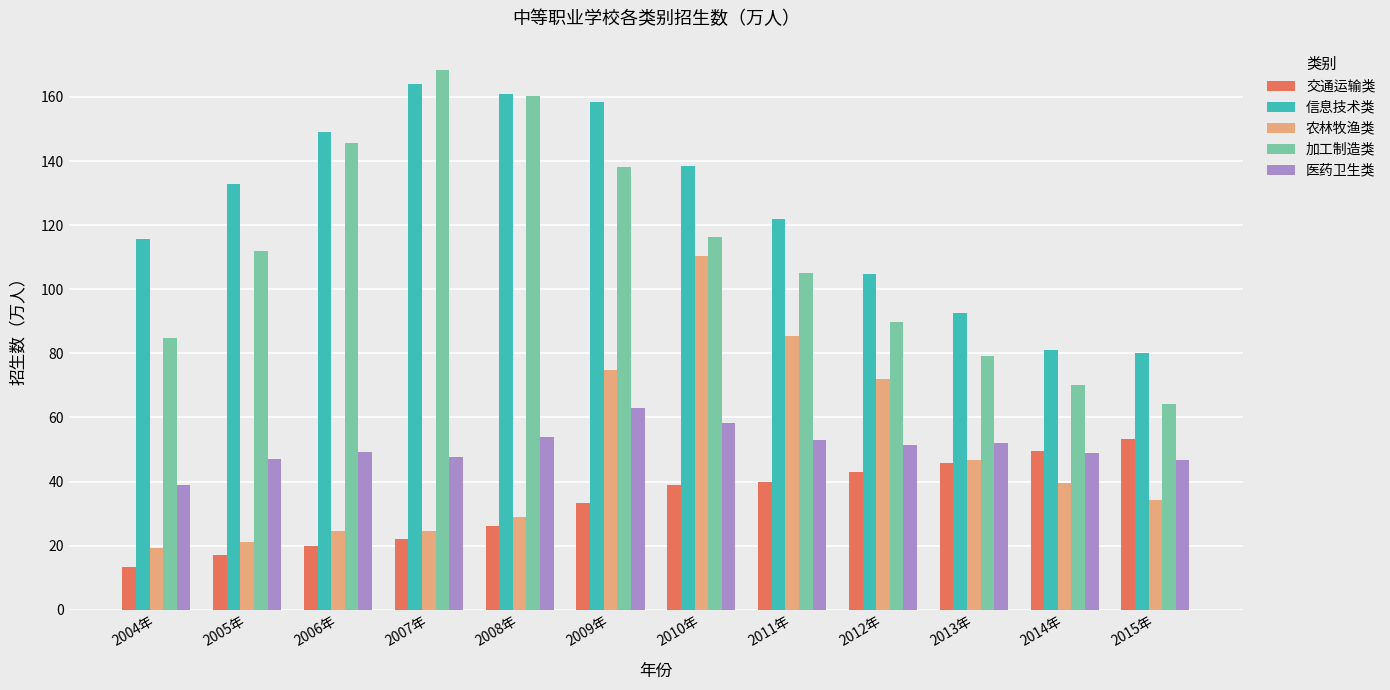

Which series has the largest total across all categories?

信息技术类